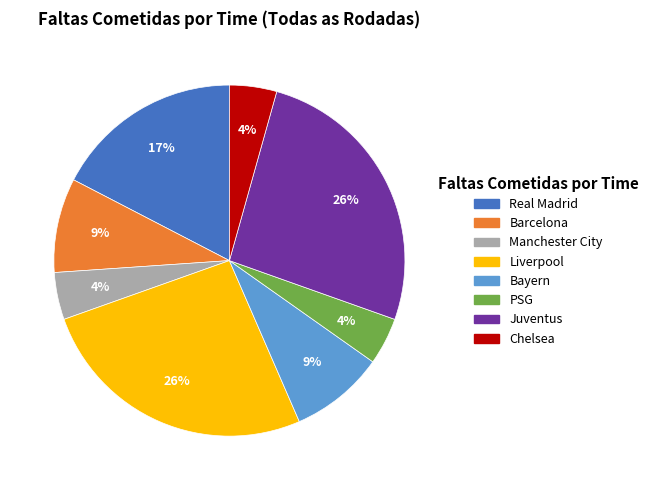

Between PSG and Real Madrid, which is larger?

Real Madrid